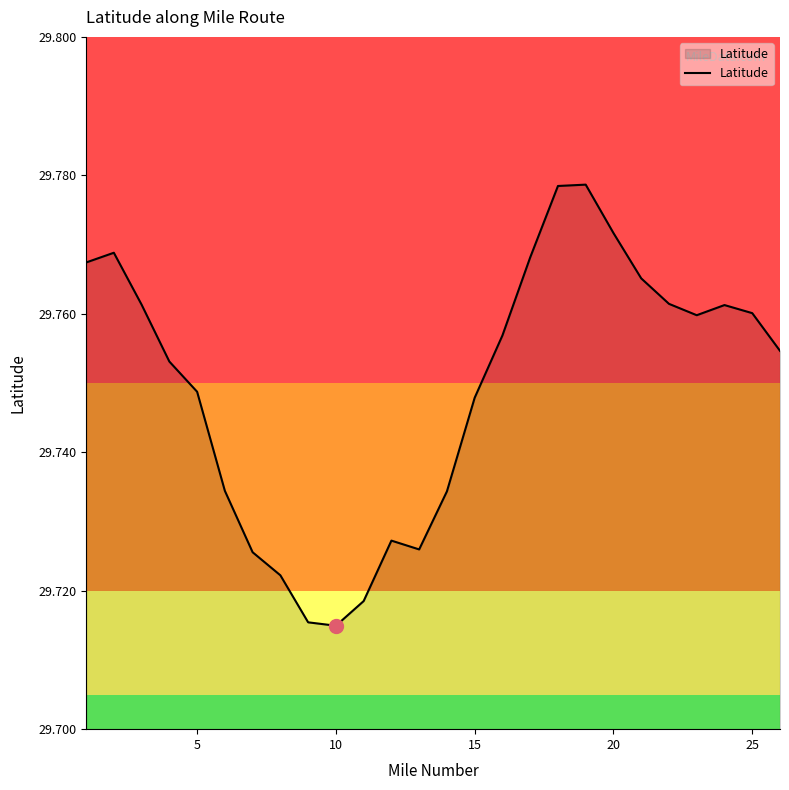

Reading right to left, extract all data points from this chart.

29.8	29.8	29.8	29.8	29.8	29.8	29.8	29.8	29.8	29.8	29.8	29.7	29.7	29.7	29.7	29.7	29.7	29.7	29.7	29.7	29.7	29.7	29.8	29.8	29.8	29.8